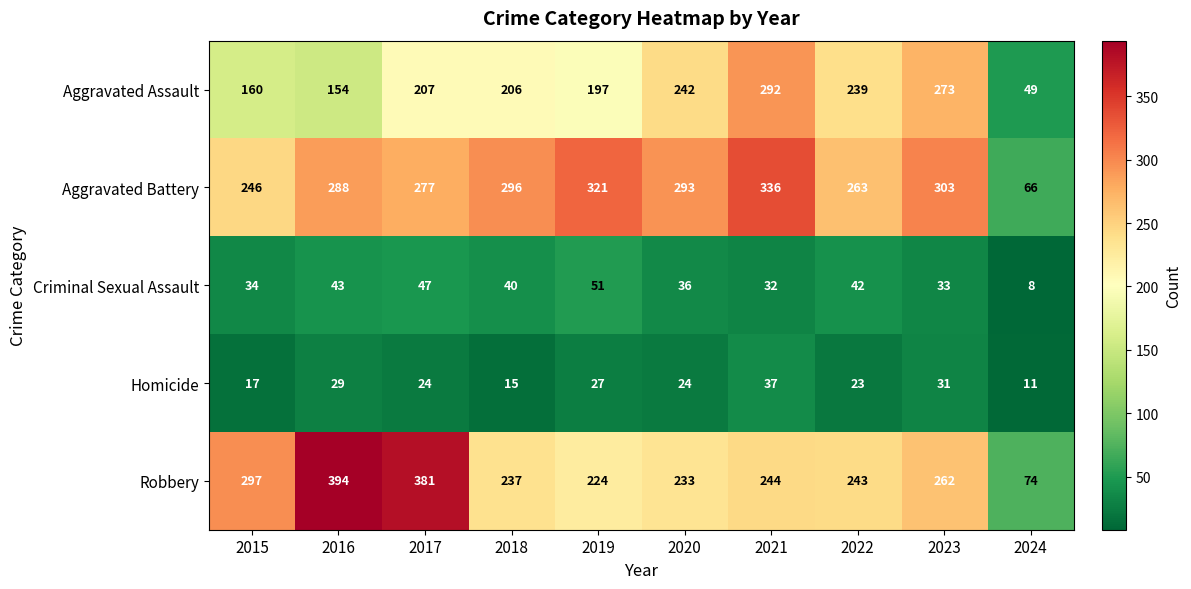

How many series are shown in this chart?

5